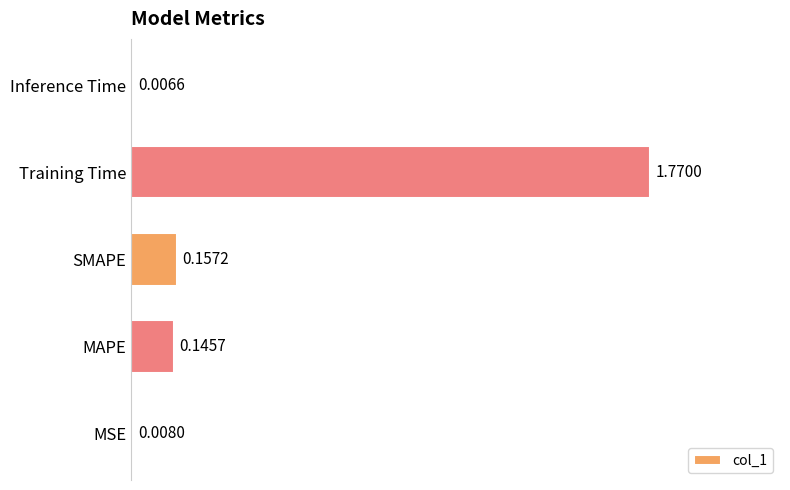

What is the sum of all values?

2.1